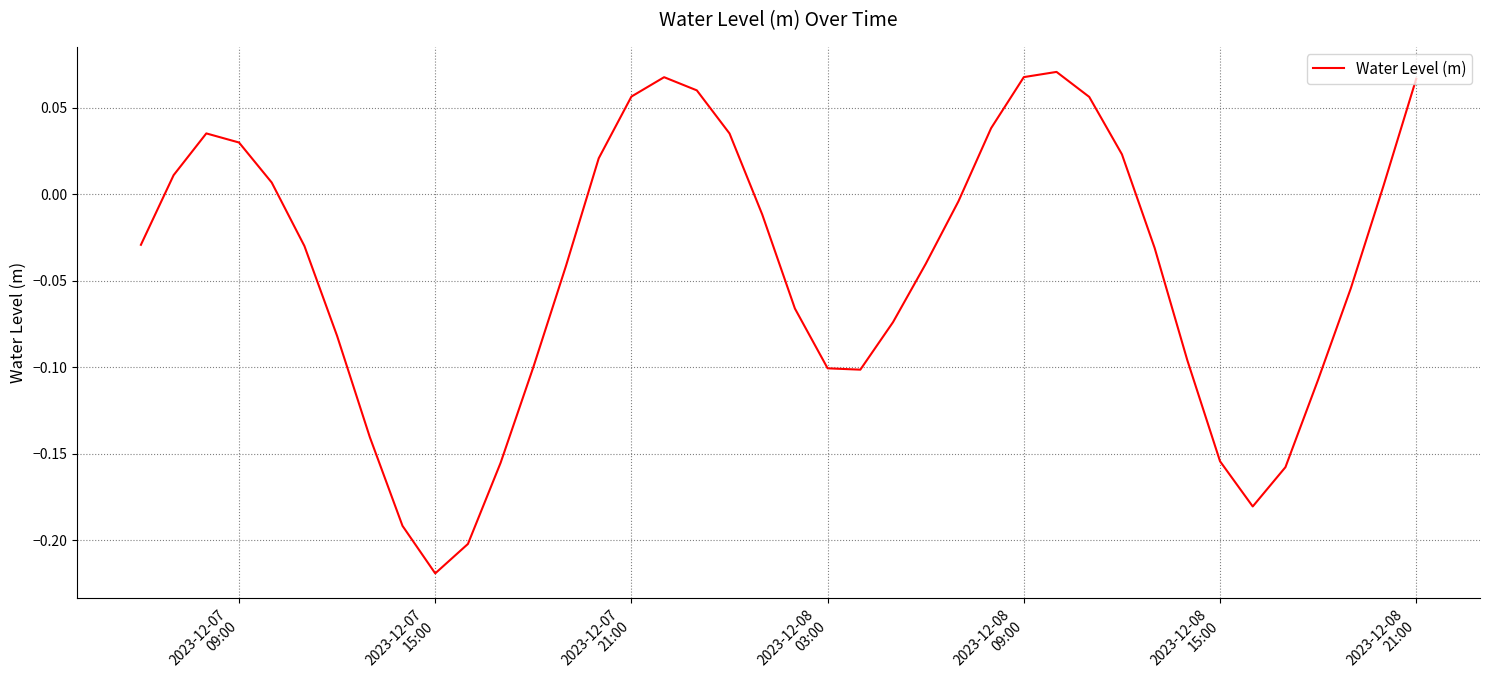

How many values exceed 0?

16